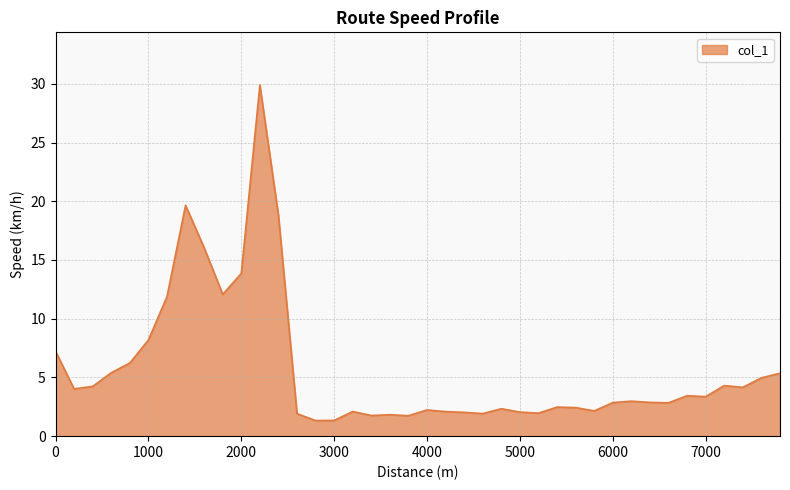

What is the smallest value displayed?

1.3